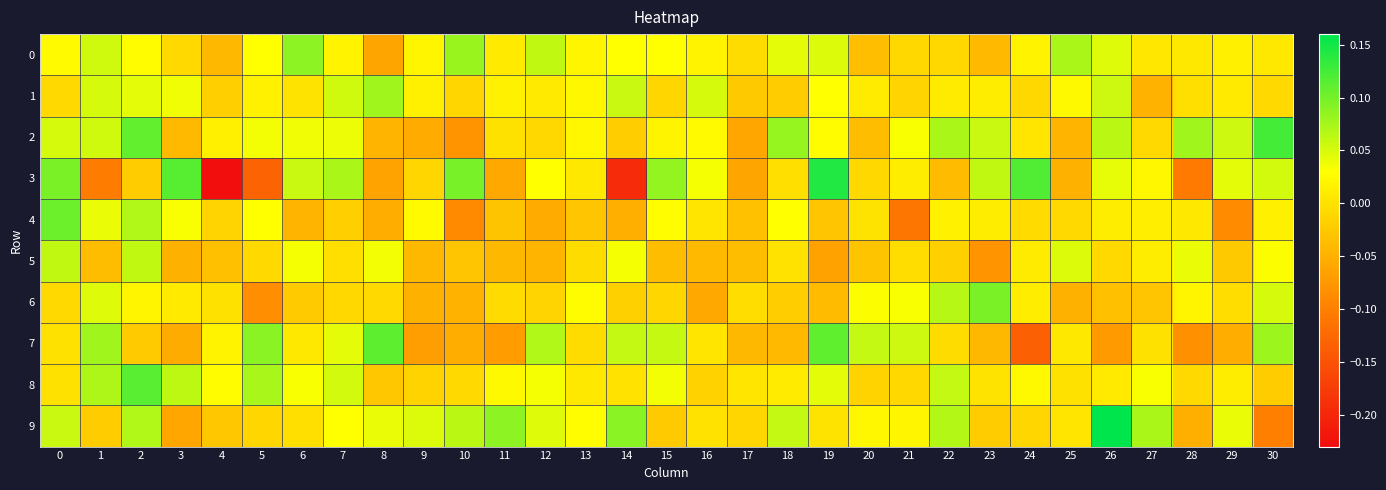

At which category is the sum across all series the highest?

2